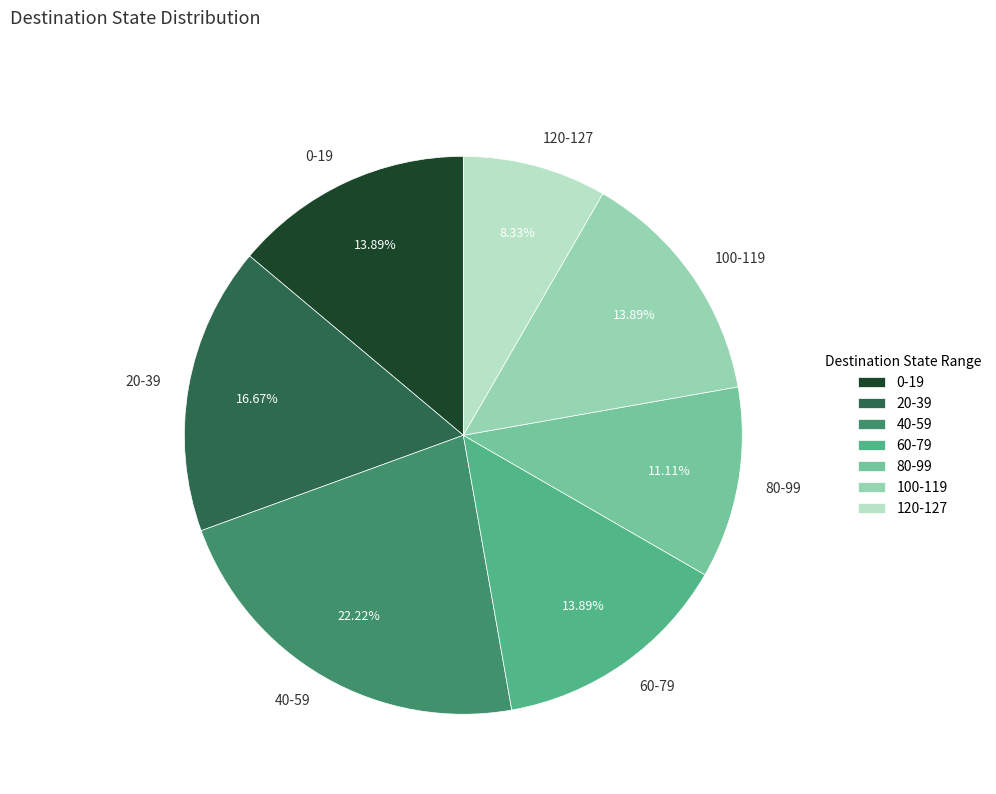

How many segments does this pie chart have?

7